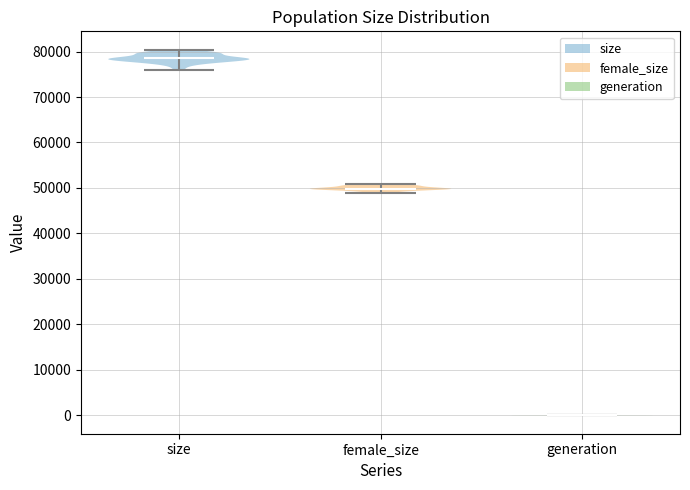

Which violin has the highest median line?

size